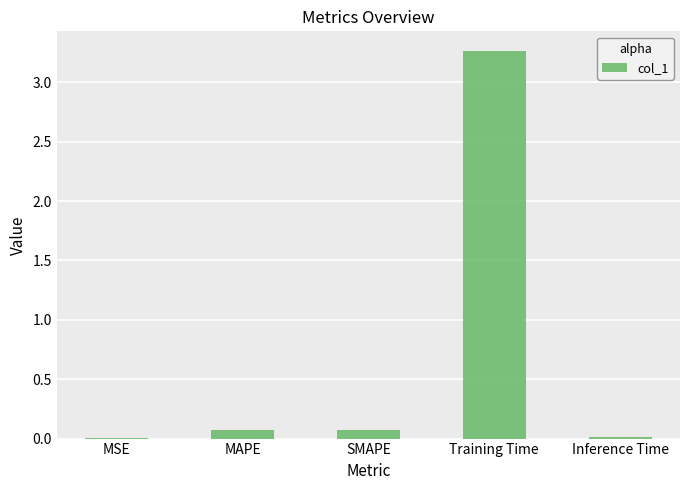

Between Inference Time and SMAPE, which is larger?

SMAPE